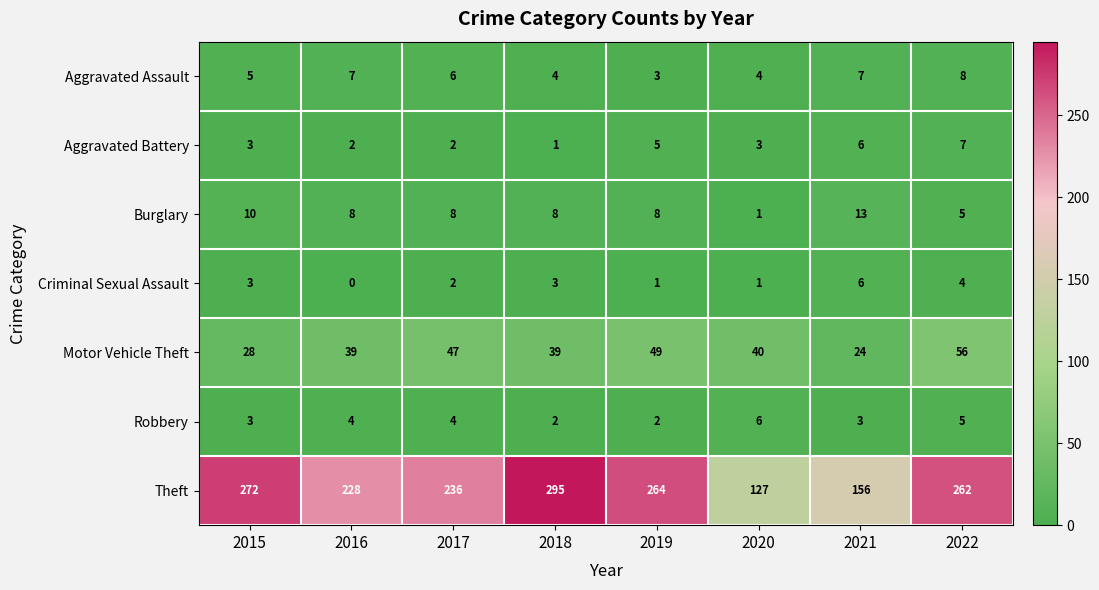

What is the sum of all Motor Vehicle Theft values?

322